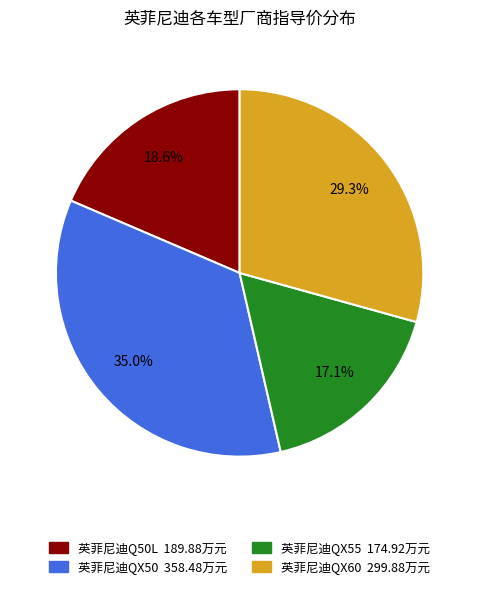

Is there any slice that represents more than half of the pie?

No